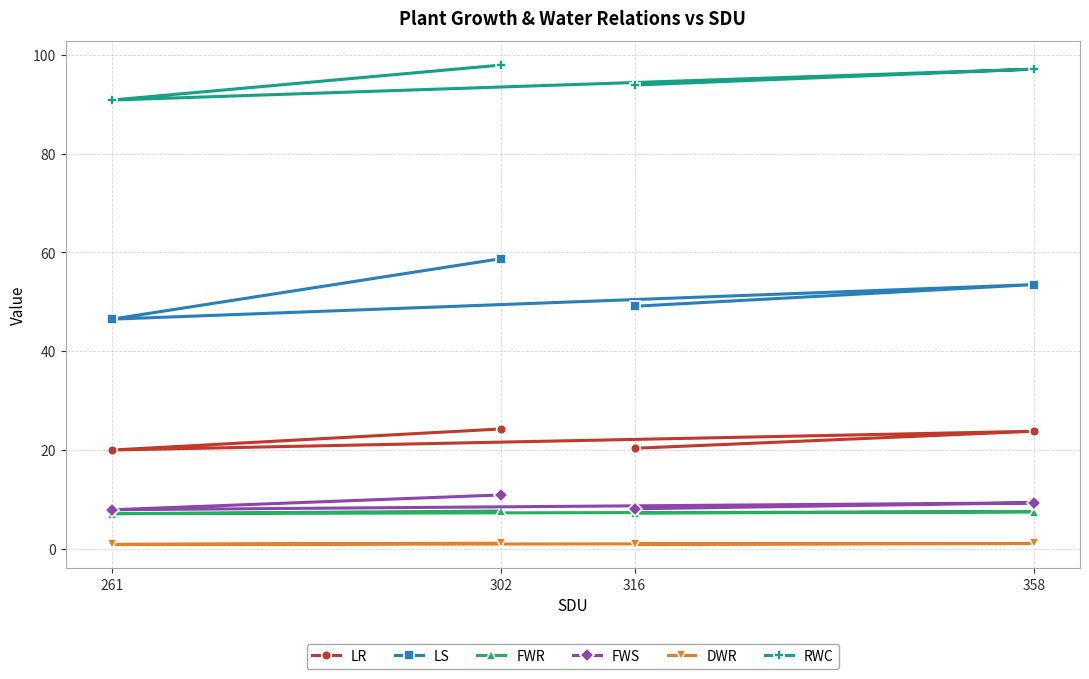

What is the maximum value for LR?

24.2